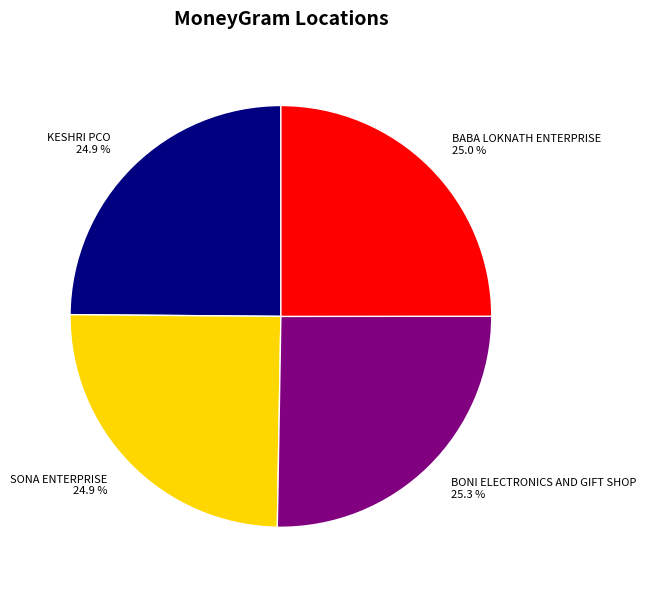

Is the sum of BONI ELECTRONICS AND GIFT SHOP and SONA ENTERPRISE greater than half?

Yes